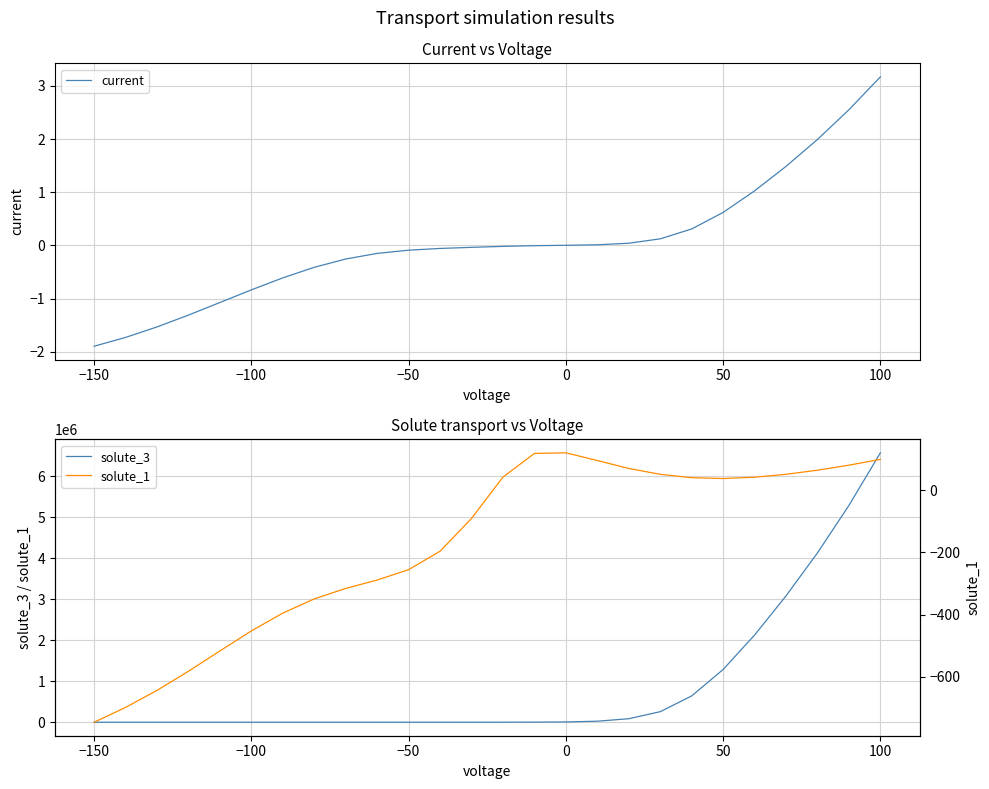

Which series has the widest spread of values?

solute_3